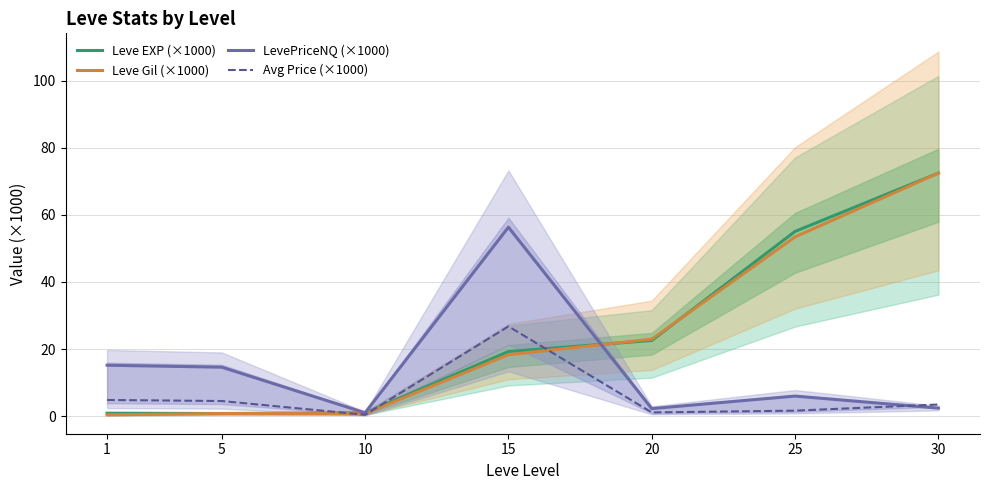

Is the value of Leve EXP (×1000) at 10 greater than the value of Avg Price (×1000) at 15?

No